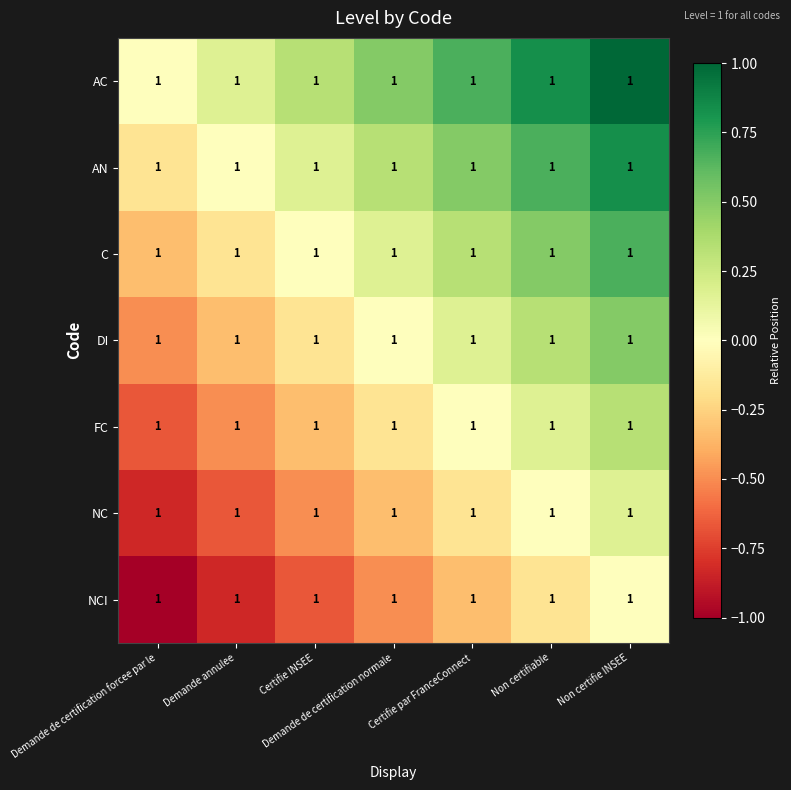

Which category has the highest value in the NC series?

Non certifie INSEE